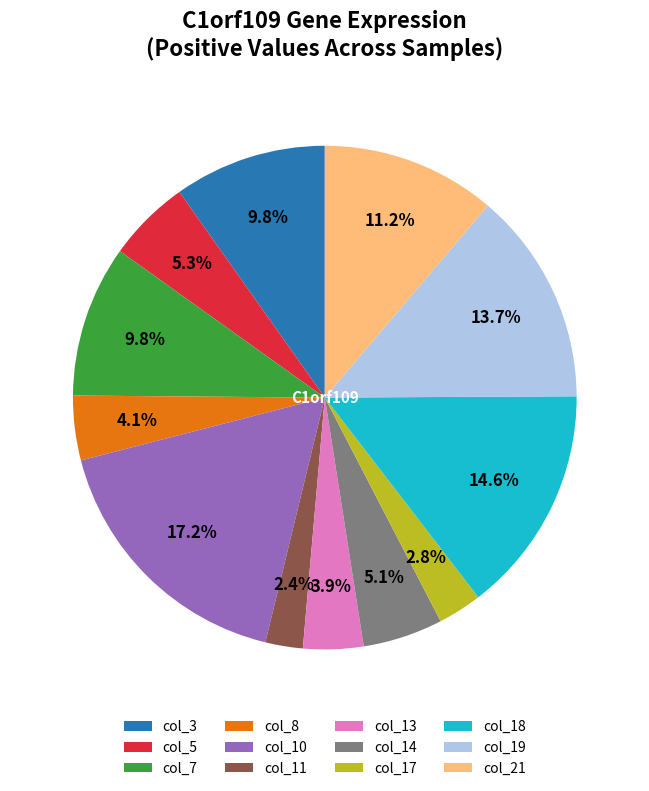

Which category has the biggest portion of the pie?

col_10